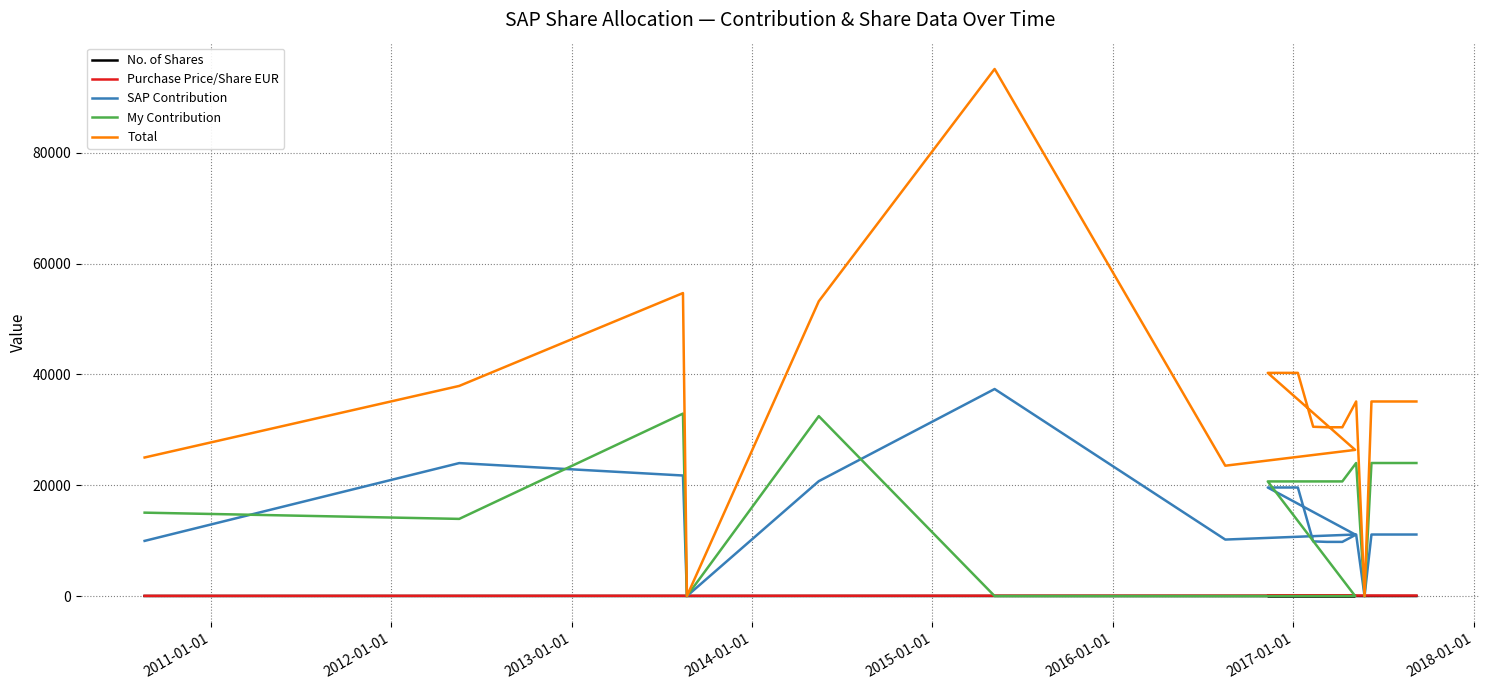

List the series in order of their peak value, highest first.

Total, SAP Contribution, My Contribution, Purchase Price/Share EUR, No. of Shares